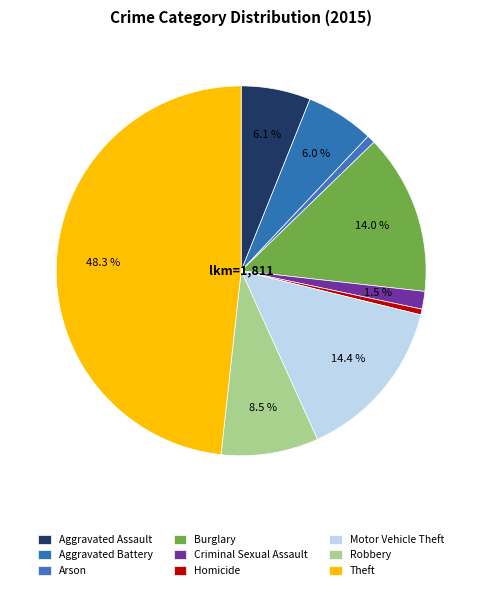

How many slices are in this pie chart?

9